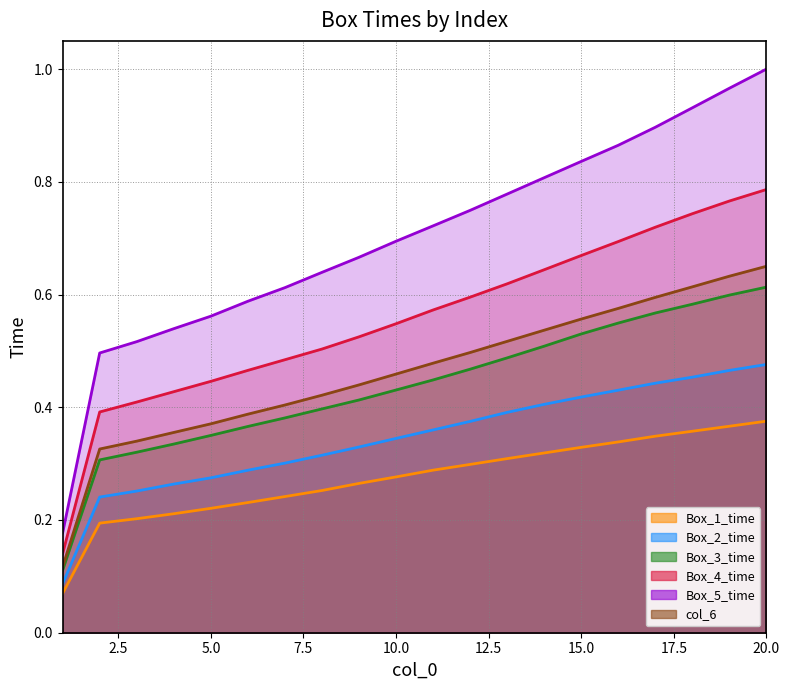

Is the value of Box_3_time at 14 greater than the value of Box_4_time at 9?

No